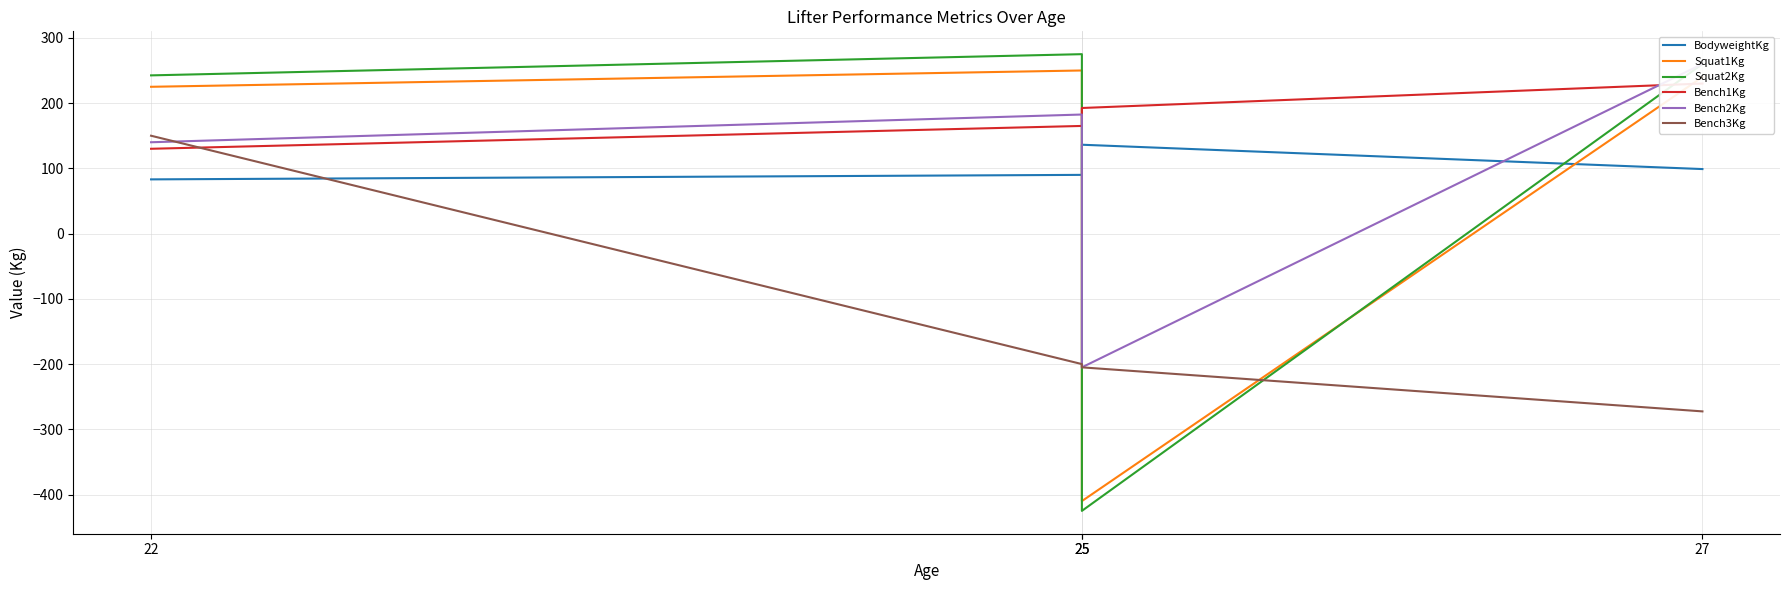

How many categories are shown in the chart?

4